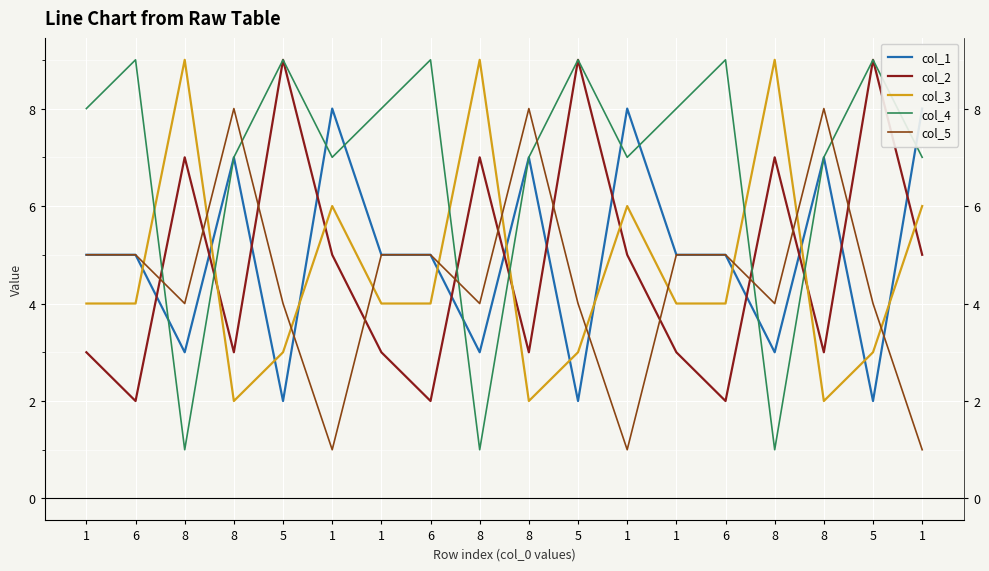

True or false: col_3 and col_2 intersect in this chart.

True